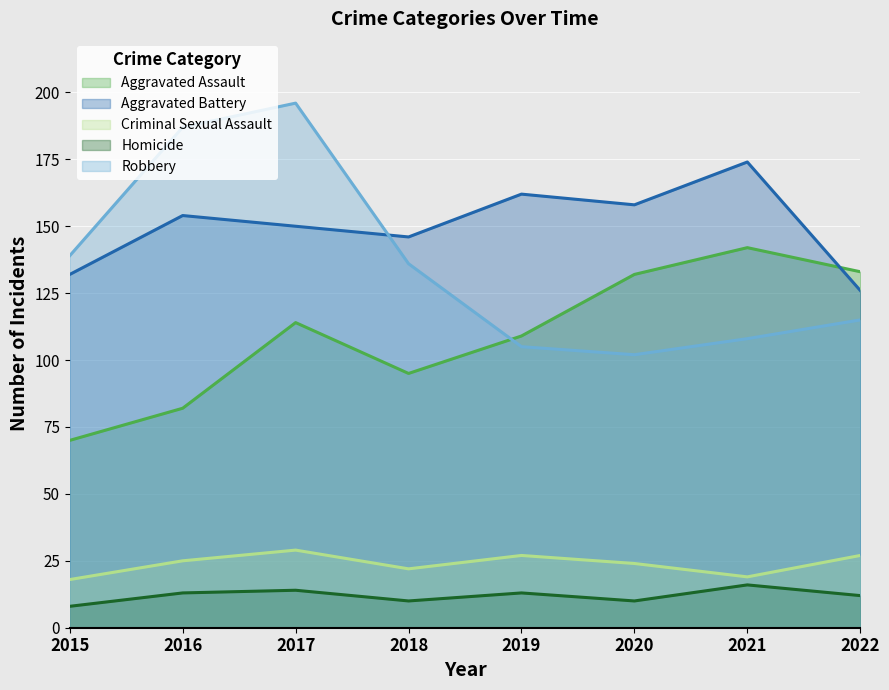

At how many categories does at least one series exceed 194?

1